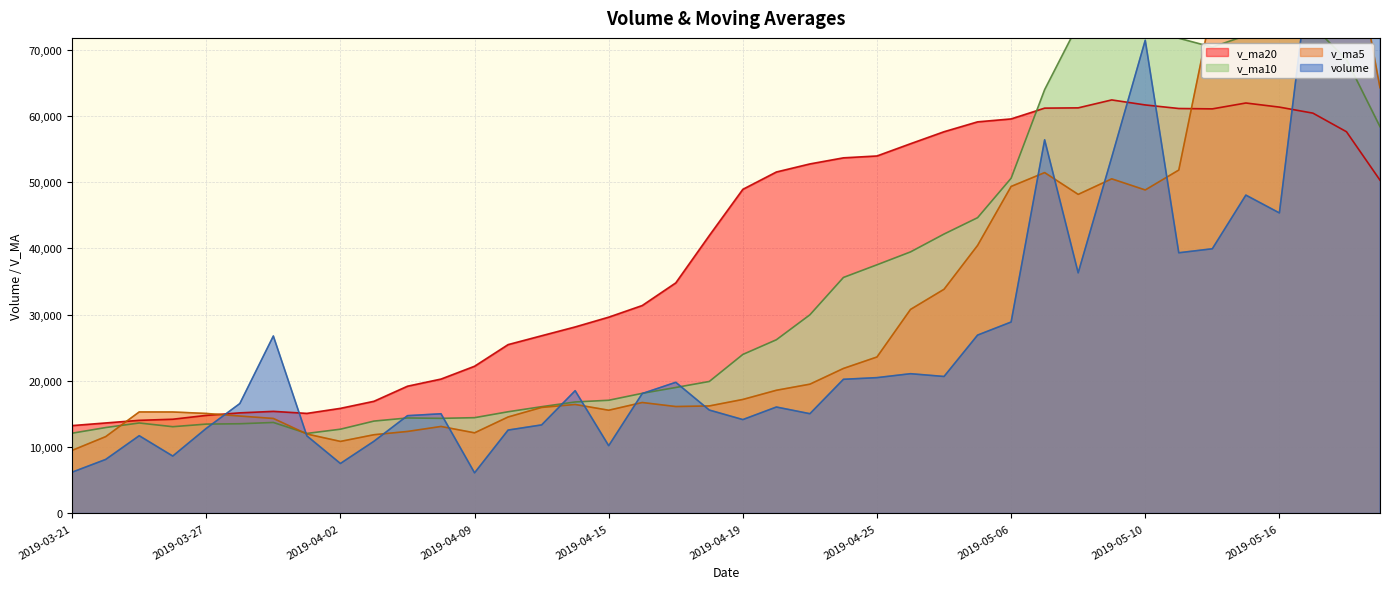

What is the smallest value displayed?

6124.0